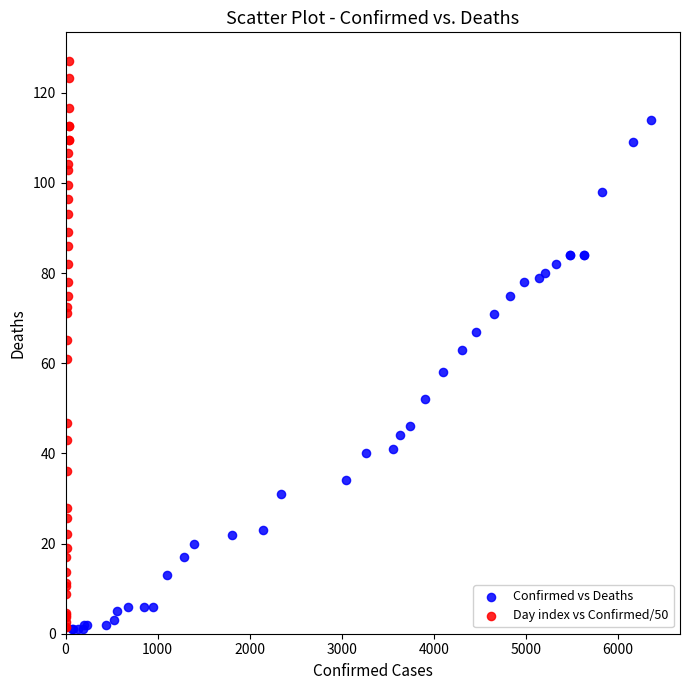

Which series reaches the maximum Y coordinate?

Day index vs Confirmed/50